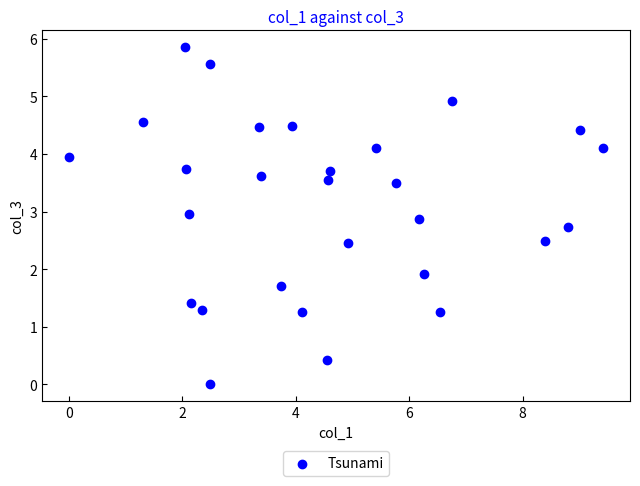

What is the range of X values (max minus min)?

9.4